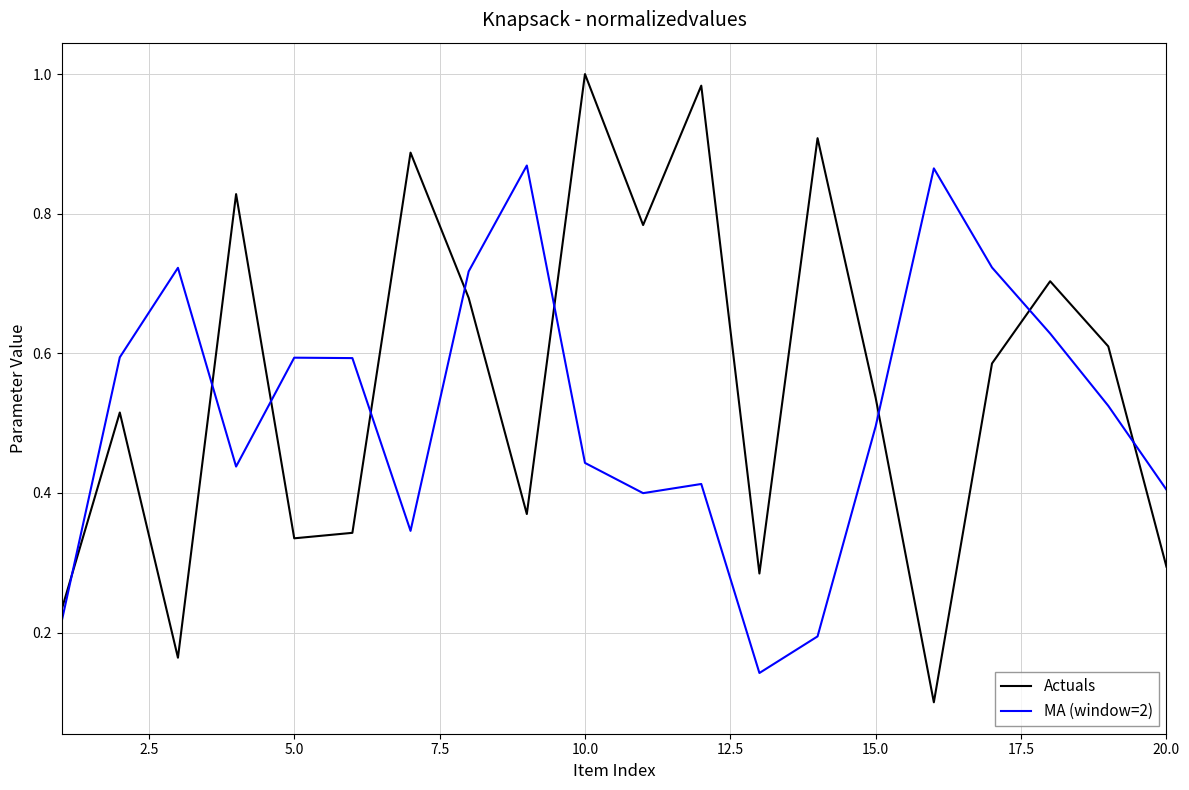

How many interior local peaks does the Actuals series have?

7